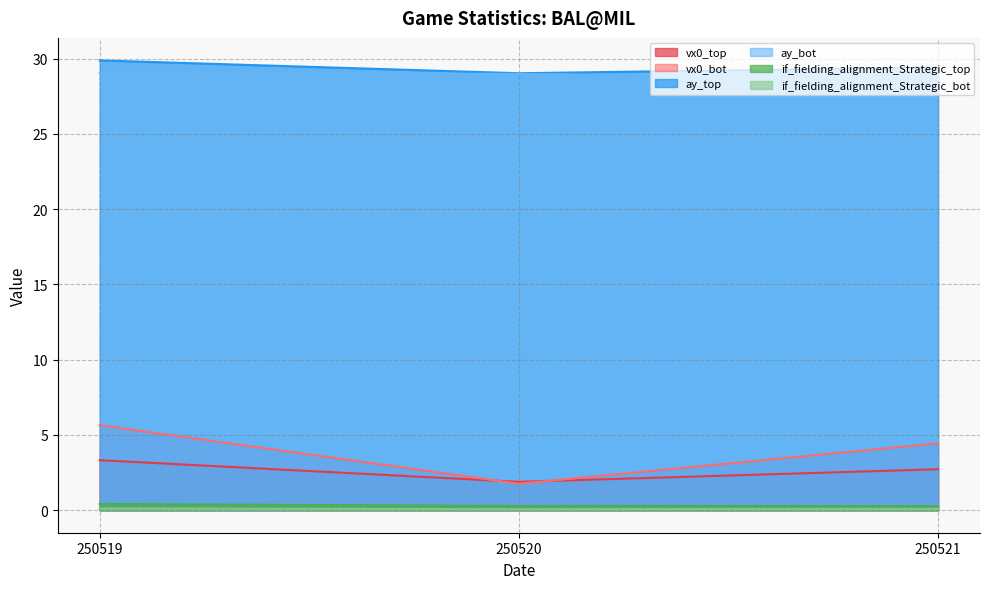

What is the sum of the vx0_top values at 250520 and 250519?

5.2